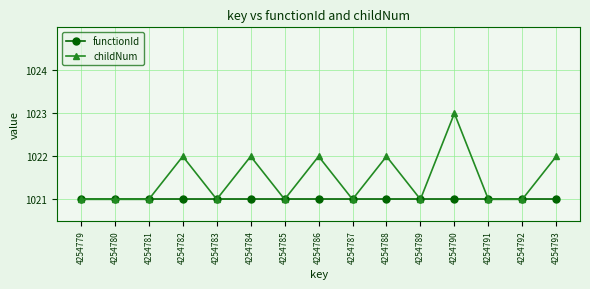

What is the approximate value of childNum at 4254793?

1022